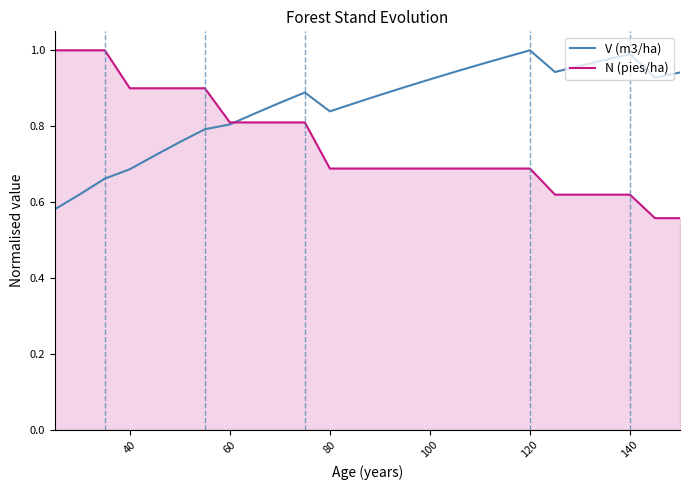

Which series has the largest total across all categories?

V (m3/ha)